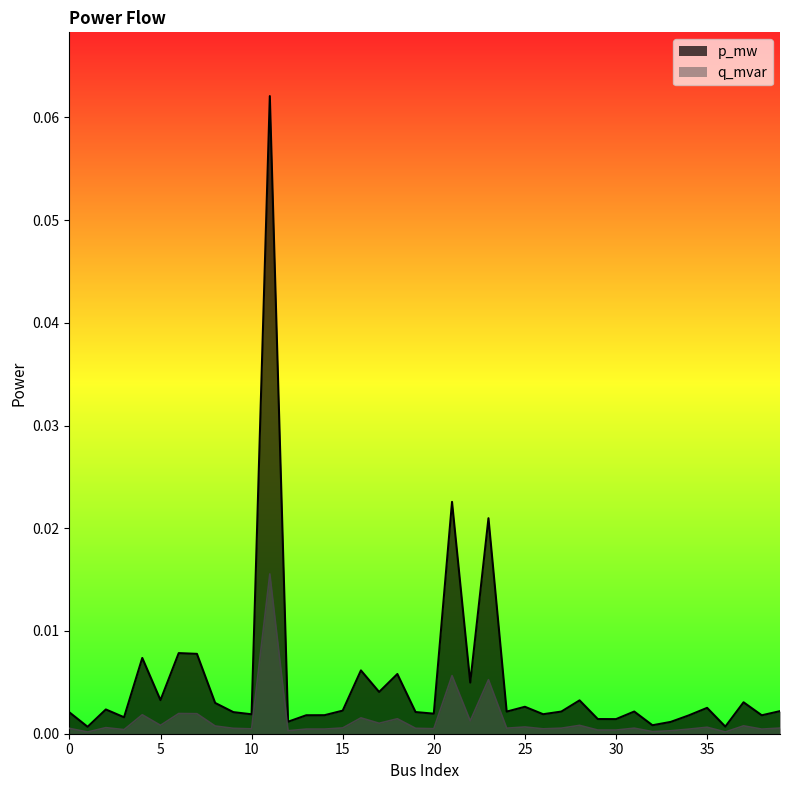

Which has a higher value, 12 or 5?

5